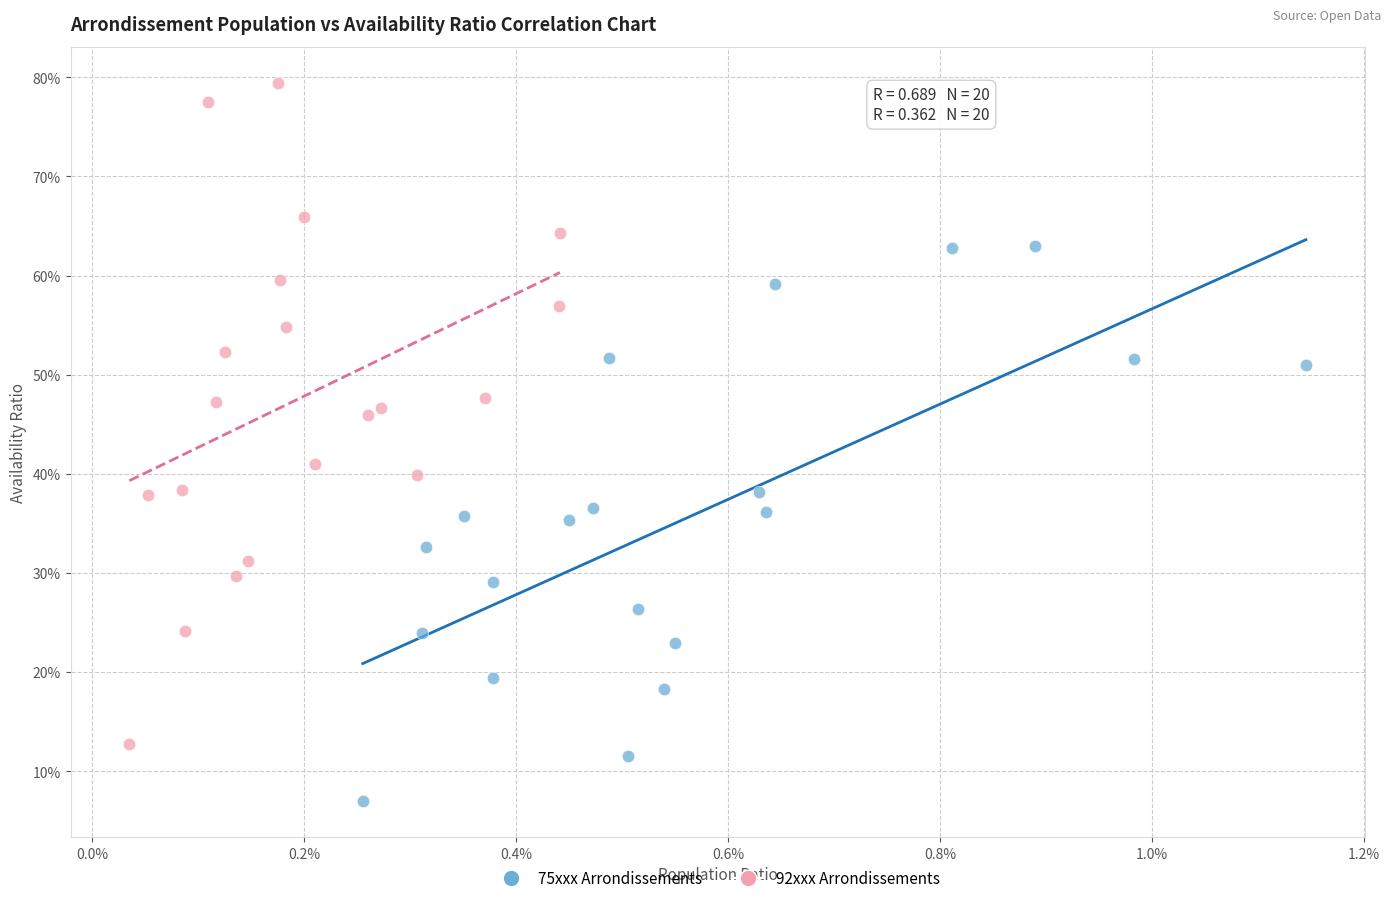

Which series reaches the maximum Y coordinate?

92xxx Arrondissements